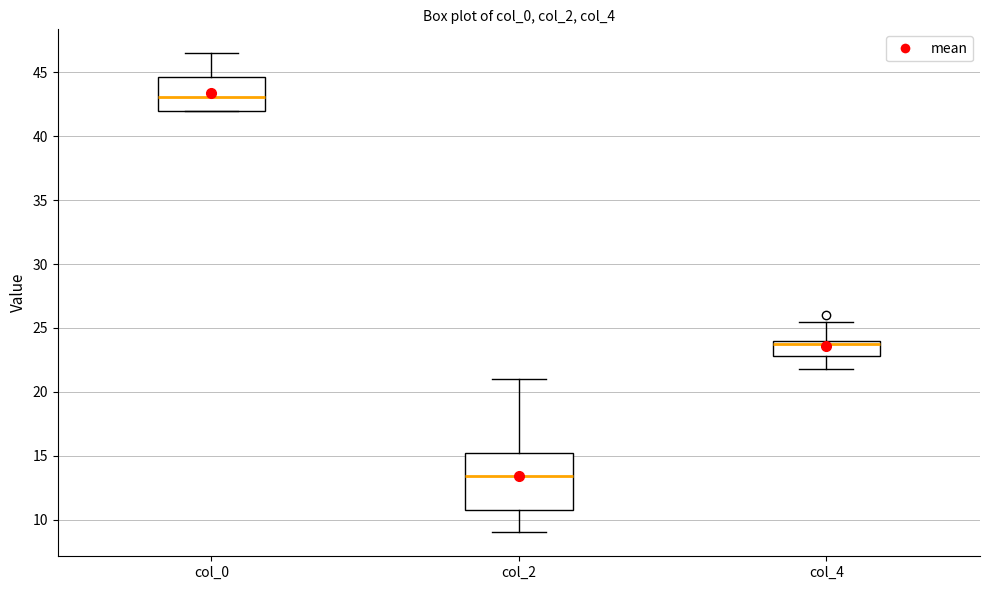

Which box has the highest median line?

col_0